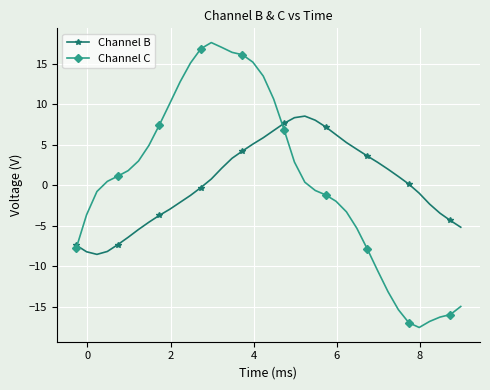

What are all the series names shown in the legend?

Channel B, Channel C